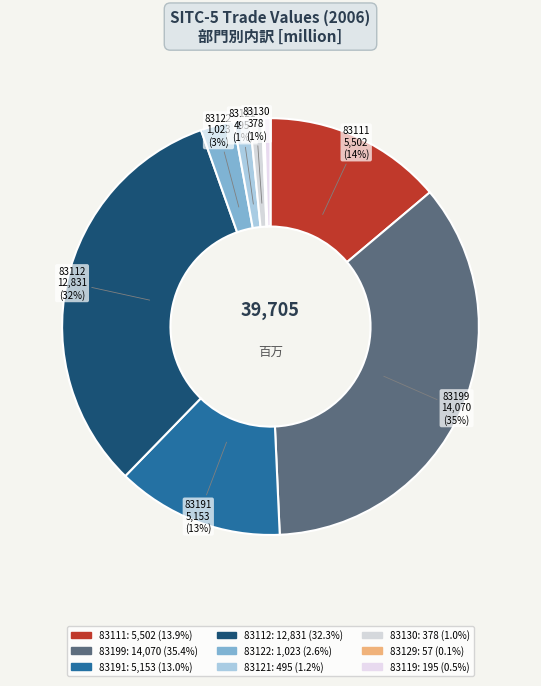

What is the change in value from 83191 to 83130?

-4775.5